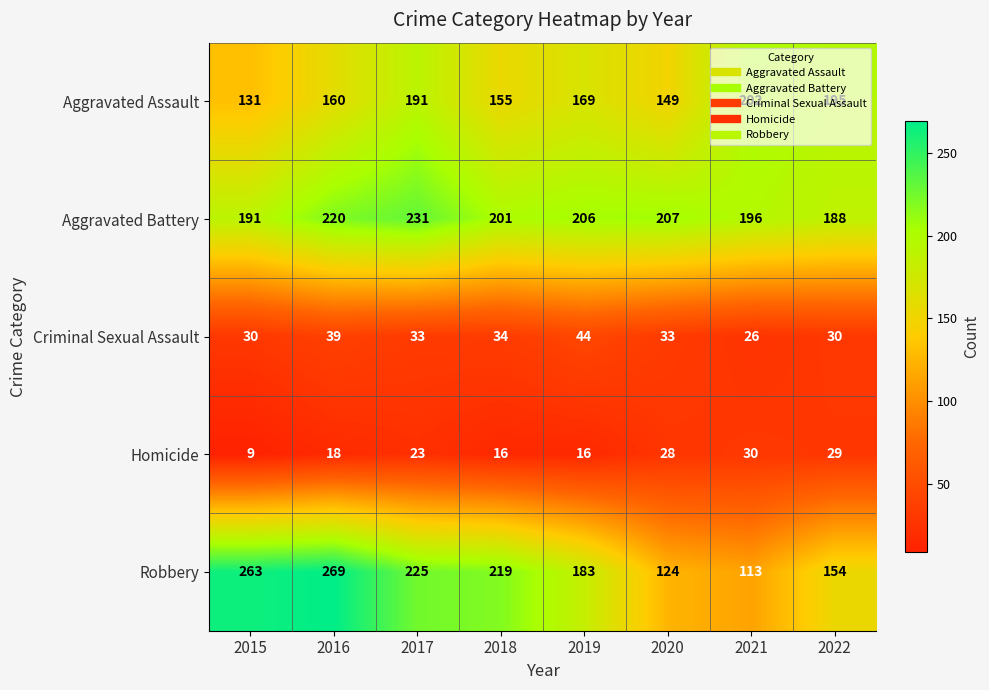

What is the greatest value displayed?

269